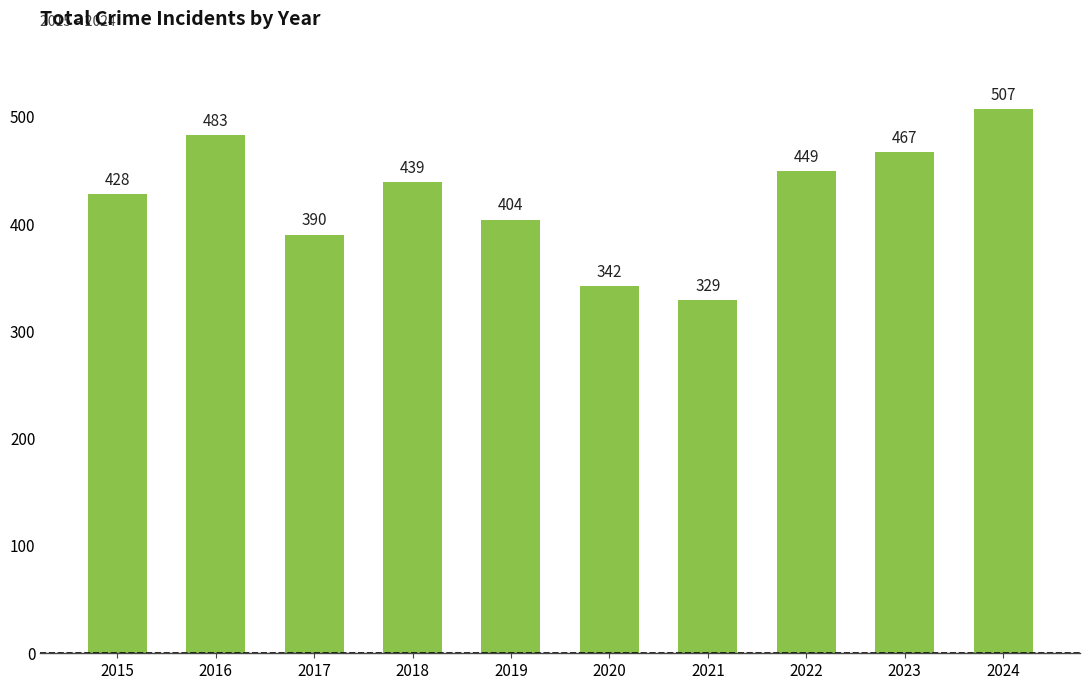

Where is the data nearest to the value 418?

2015